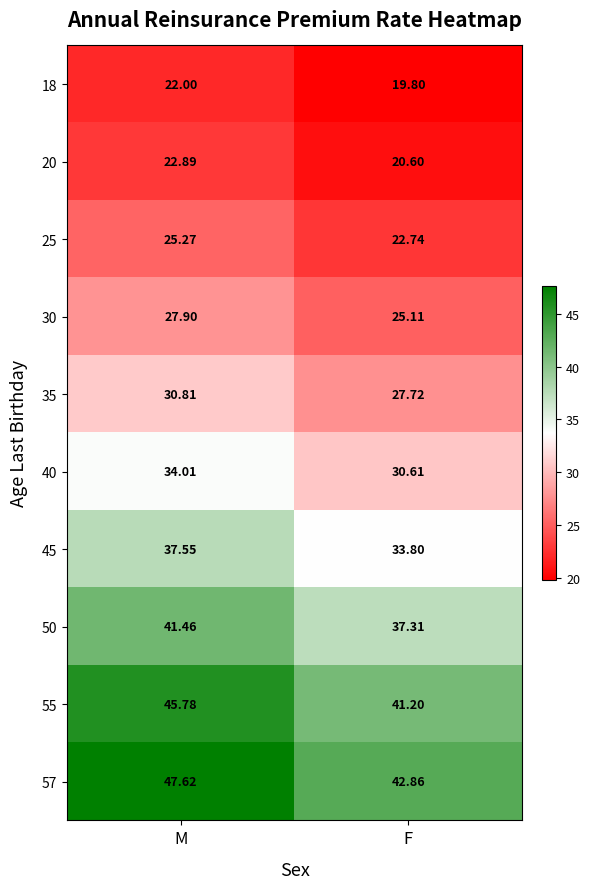

Which series changed the most between M and F?

57